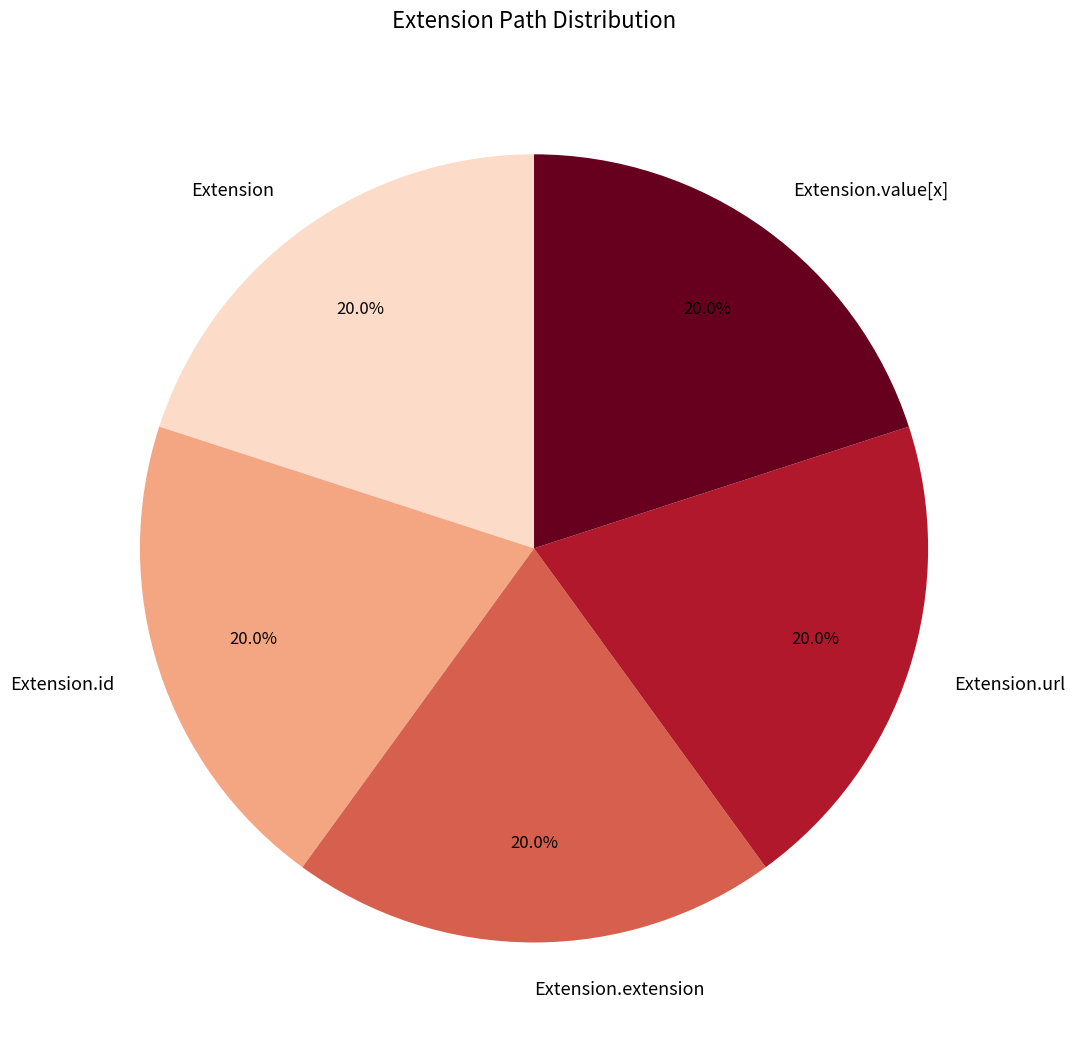

What is the total percentage of Extension and Extension.url?

40.0%